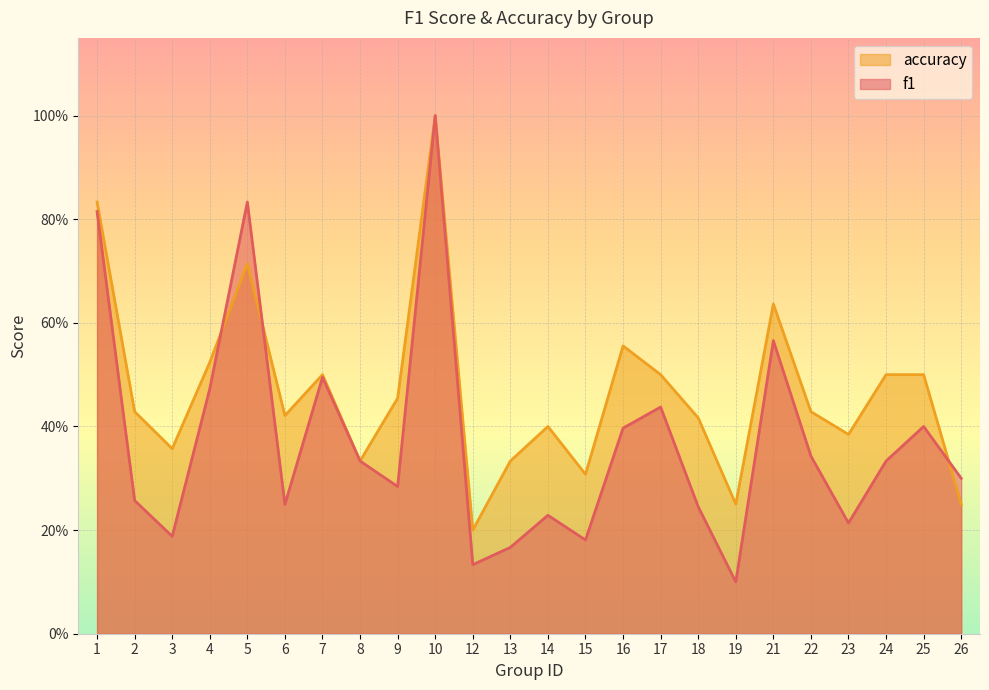

What is the average value of the accuracy series?

0.5